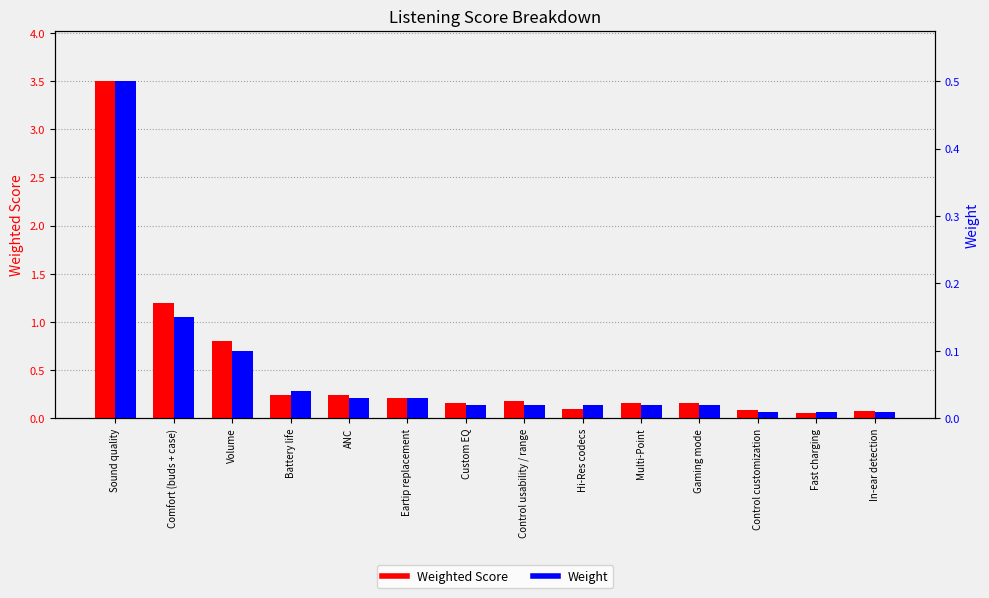

At which label is Weight closest to 0?

Control customization